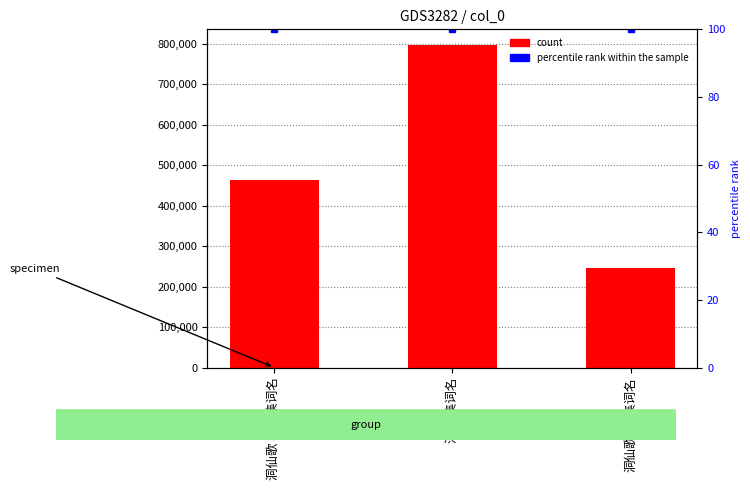

What is the maximum value shown in the chart?

796345